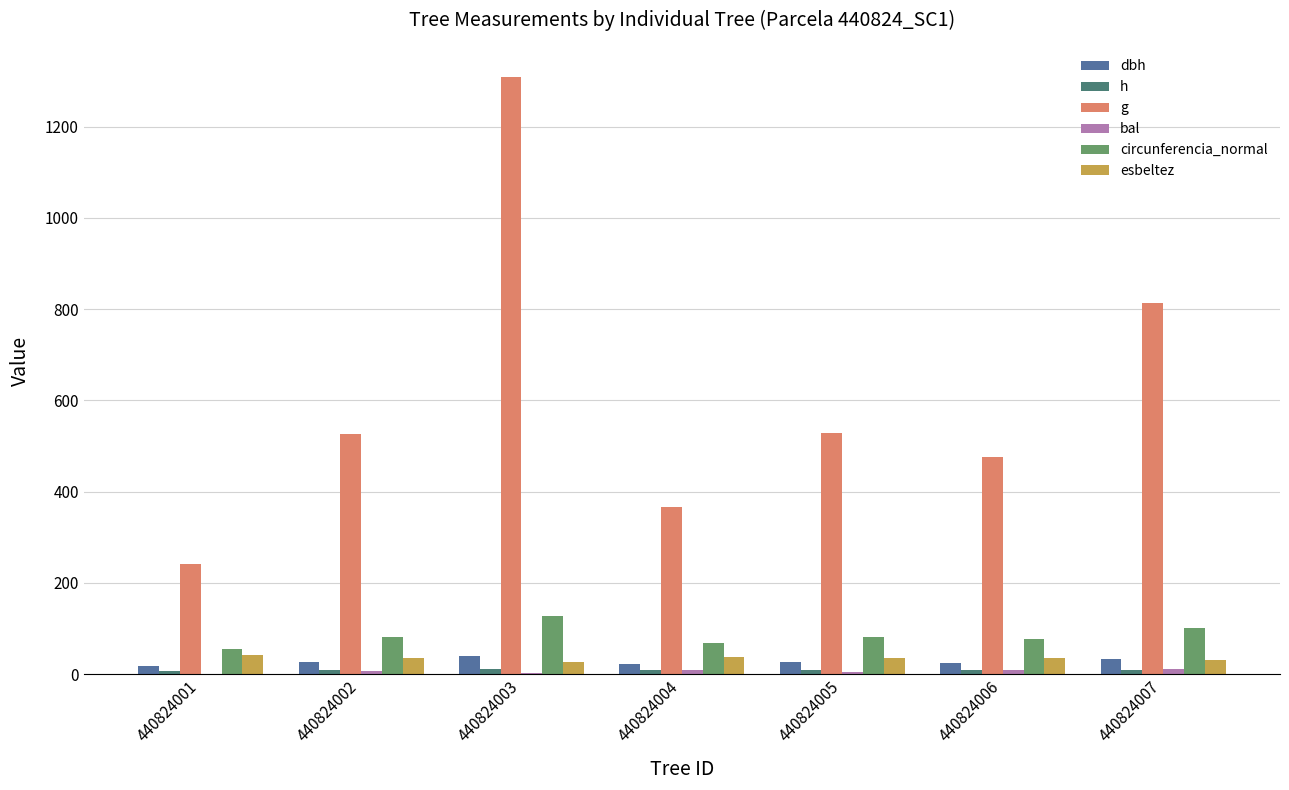

What is the average value of the dbh series?

26.9